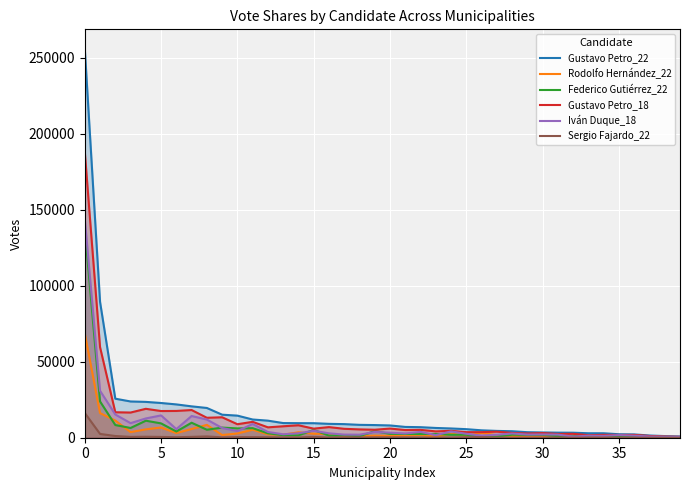

What is the spread (max minus min) of values at 35?

2225